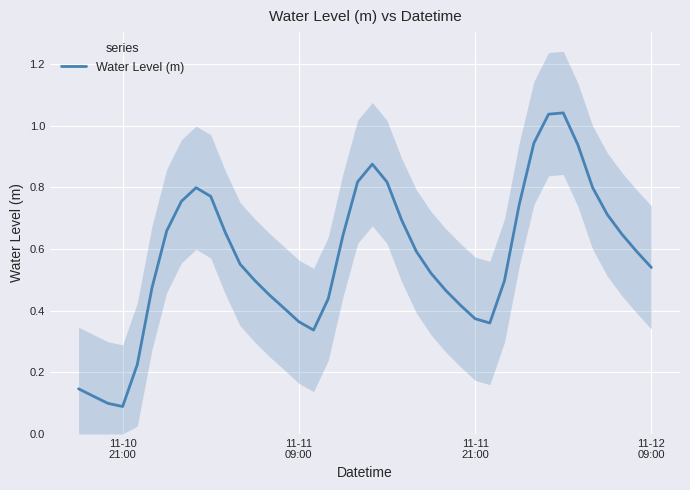

True or false: the data has more than 1 interior local peaks.

True